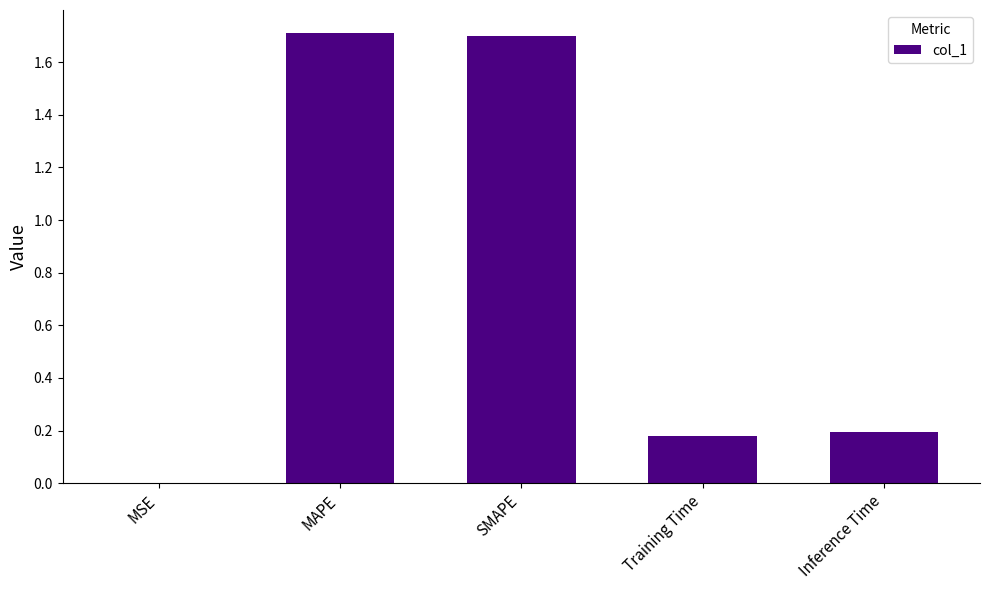

Are the bars horizontal?

No